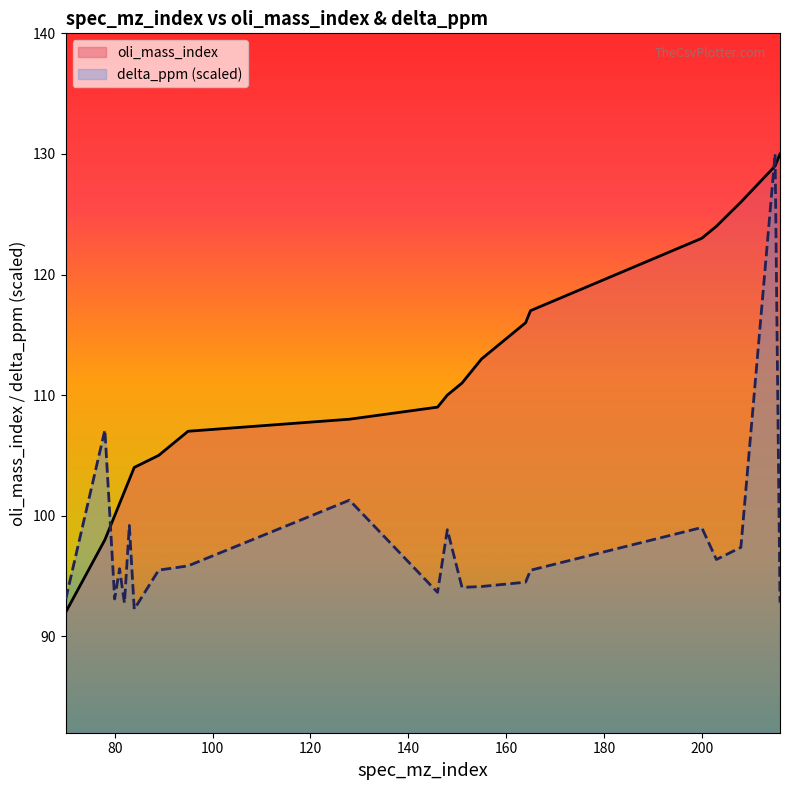

What is the minimum value for delta_ppm?

92.2